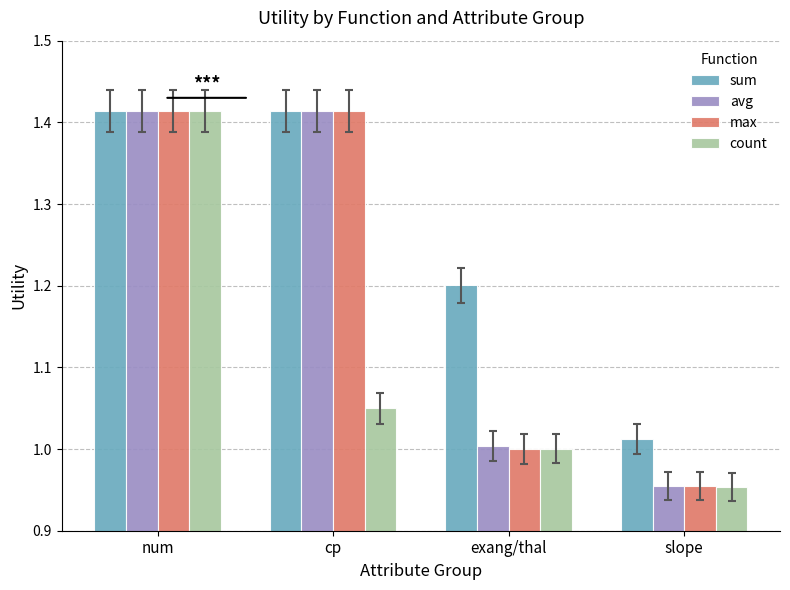

What is the total value across all series at slope?

3.9